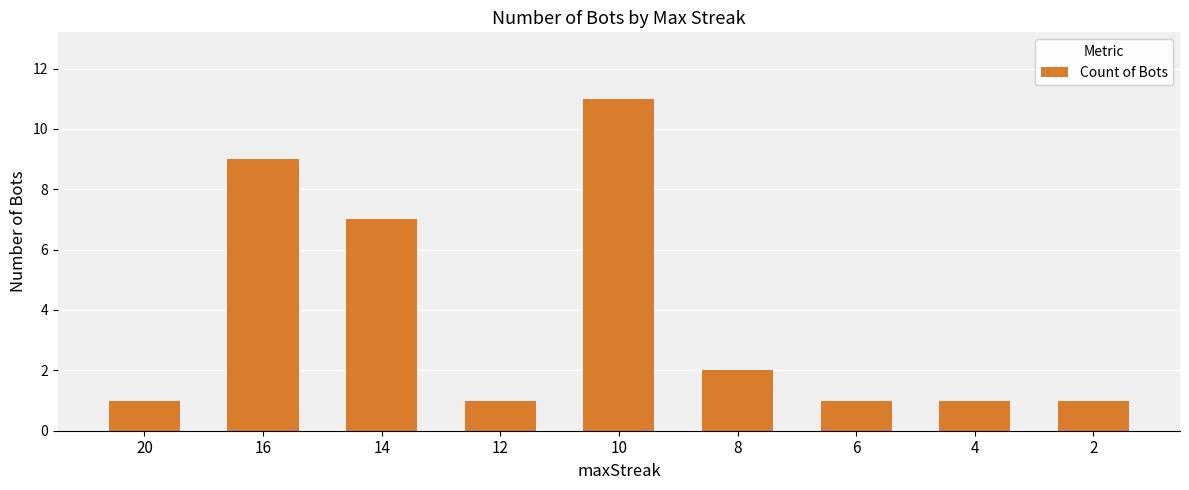

What is the change in value from 14 to 4?

-6